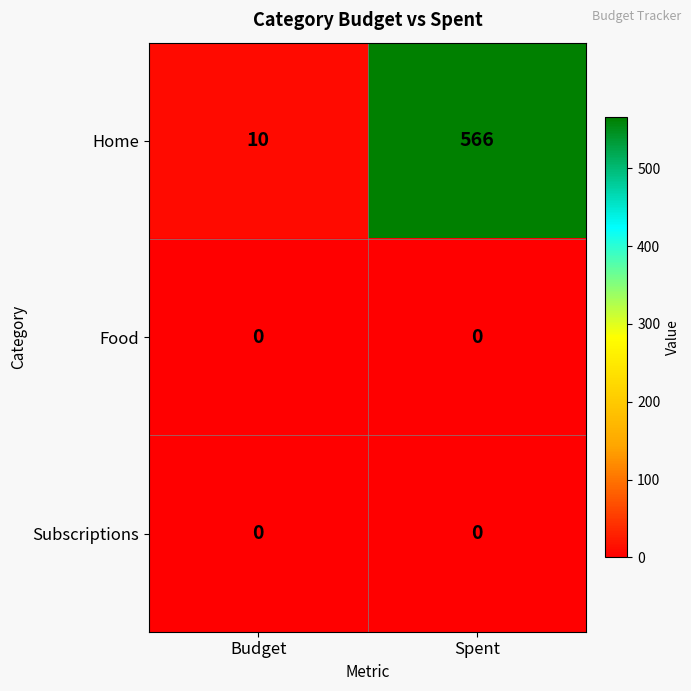

Rank the categories by Home value from lowest to highest.

Budget, Spent